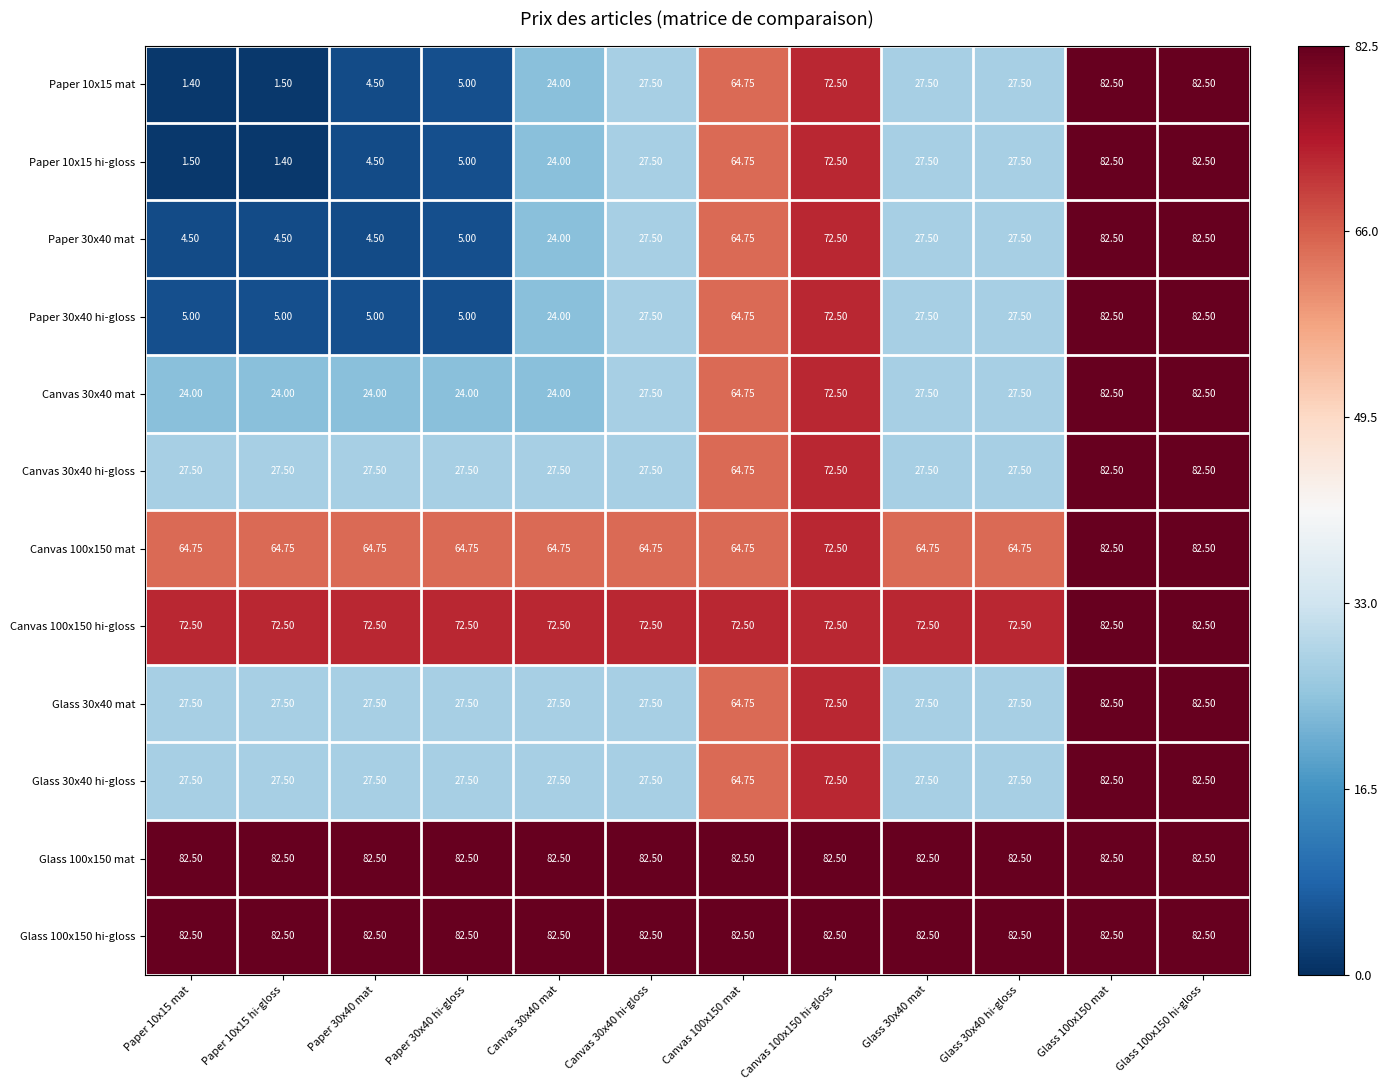

Is the value of Glass 30x40 hi-gloss at Paper 10x15 mat greater than the value of Canvas 30x40 mat at Paper 30x40 hi-gloss?

Yes